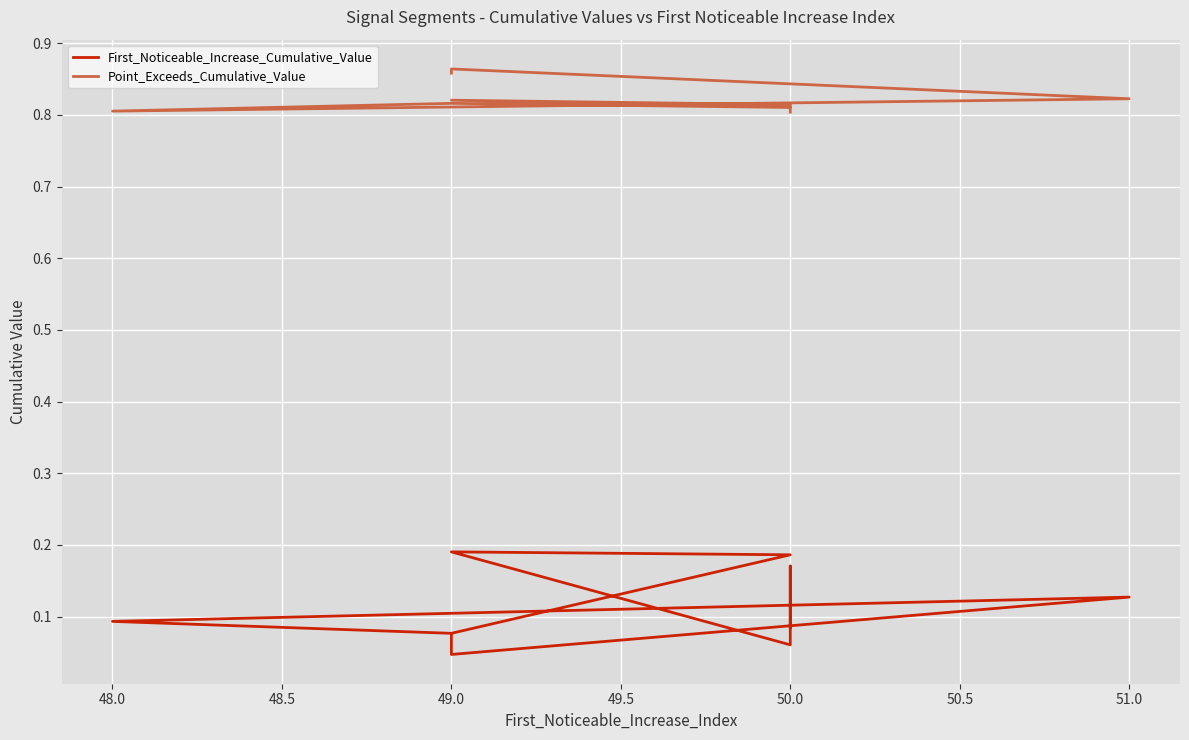

List the series in order of their peak value, highest first.

Point_Exceeds_Cumulative_Value, First_Noticeable_Increase_Cumulative_Value